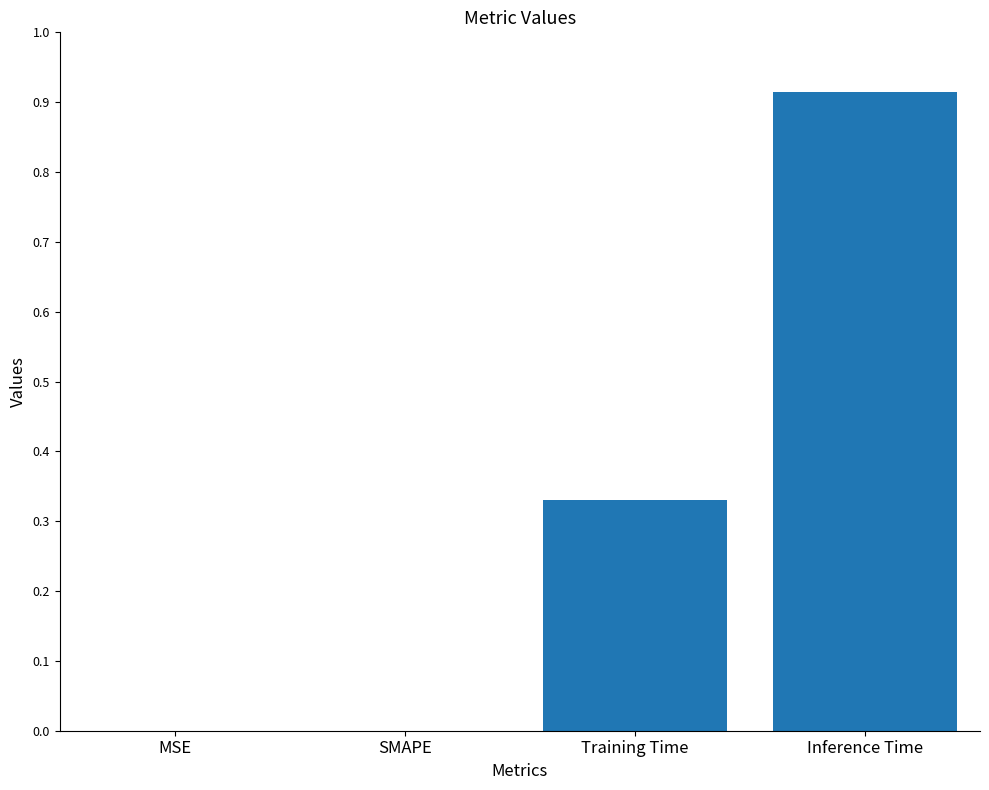

The value at MSE is -0.4. True or false?

False